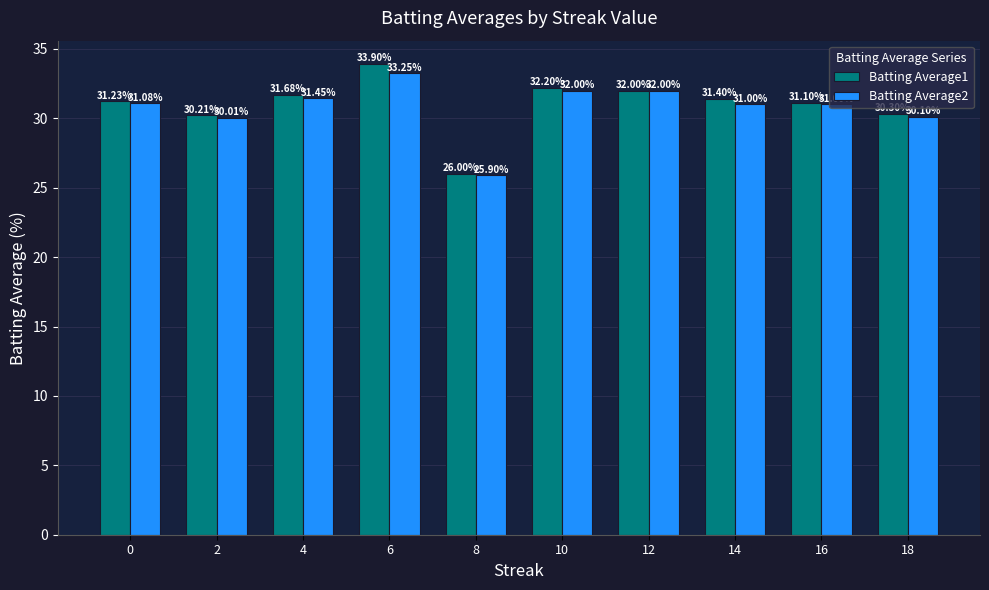

Does the chart contain stacked bars?

No